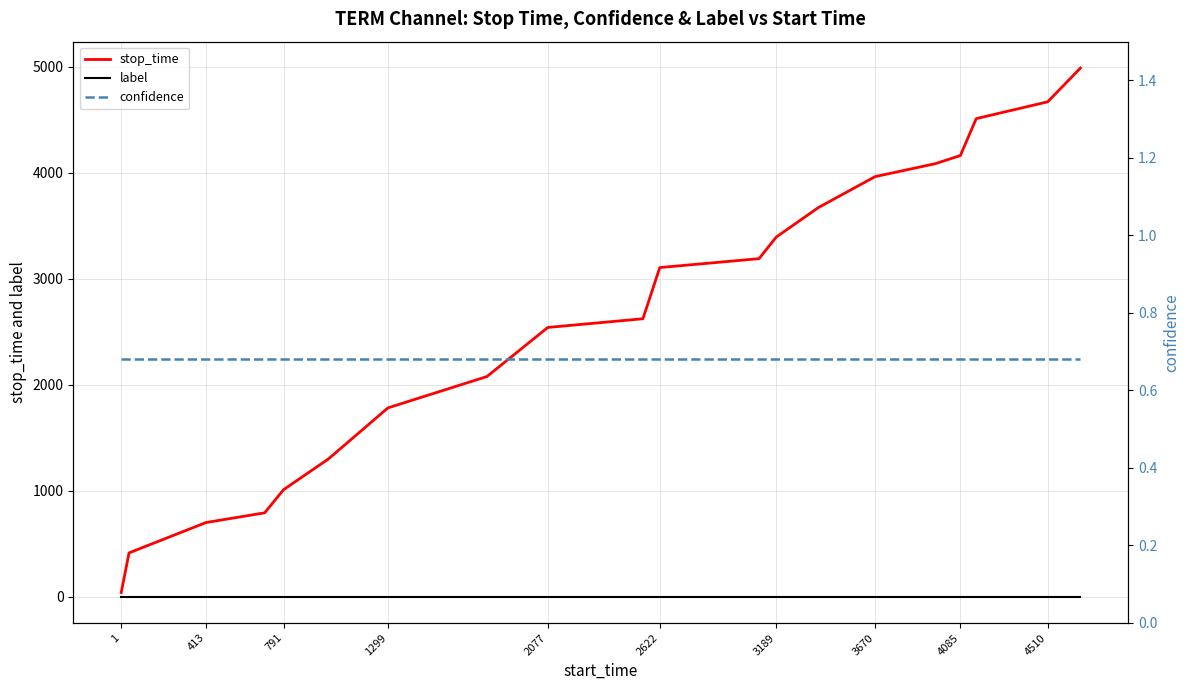

List the series in order of their peak value, highest first.

stop_time, confidence, label